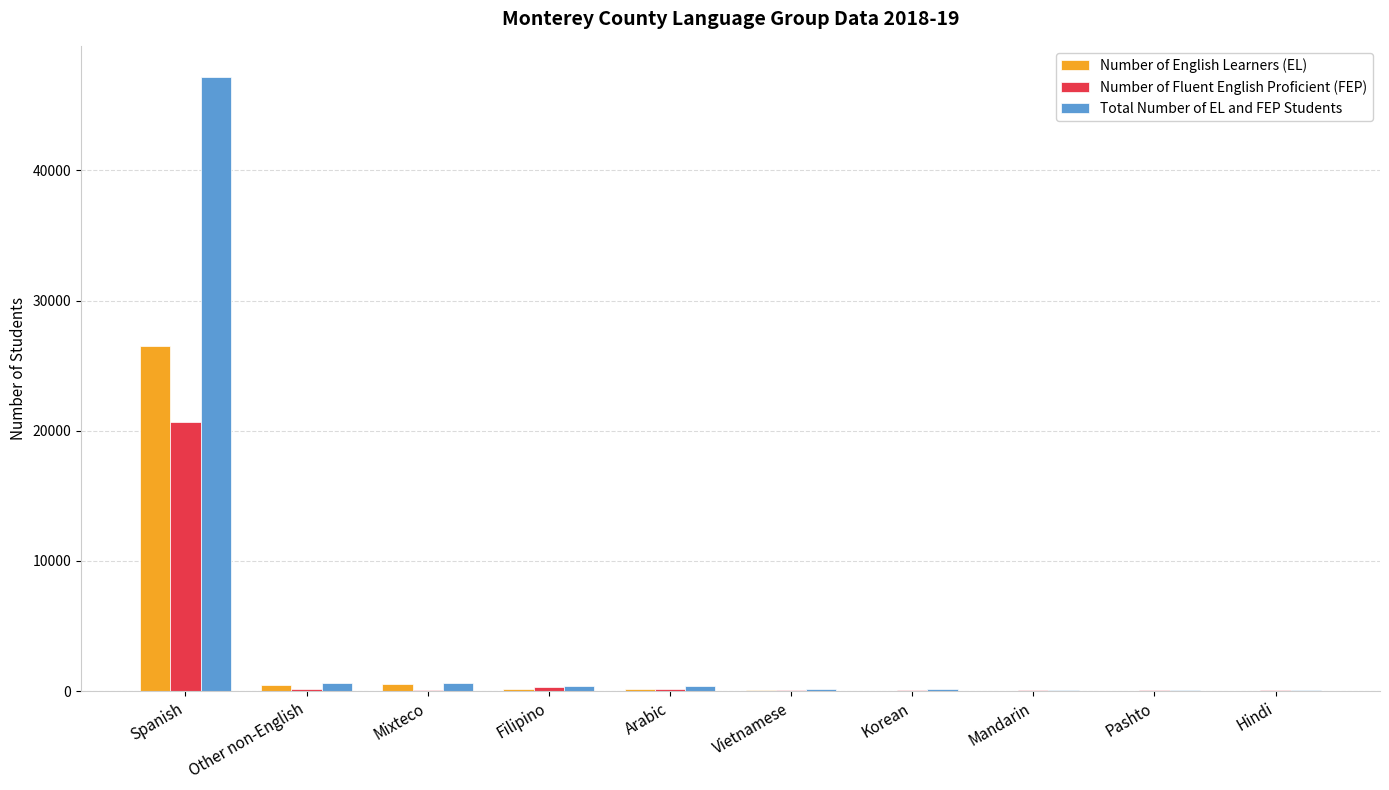

Which category has the highest value in the Total Number of EL and FEP Students series?

Spanish